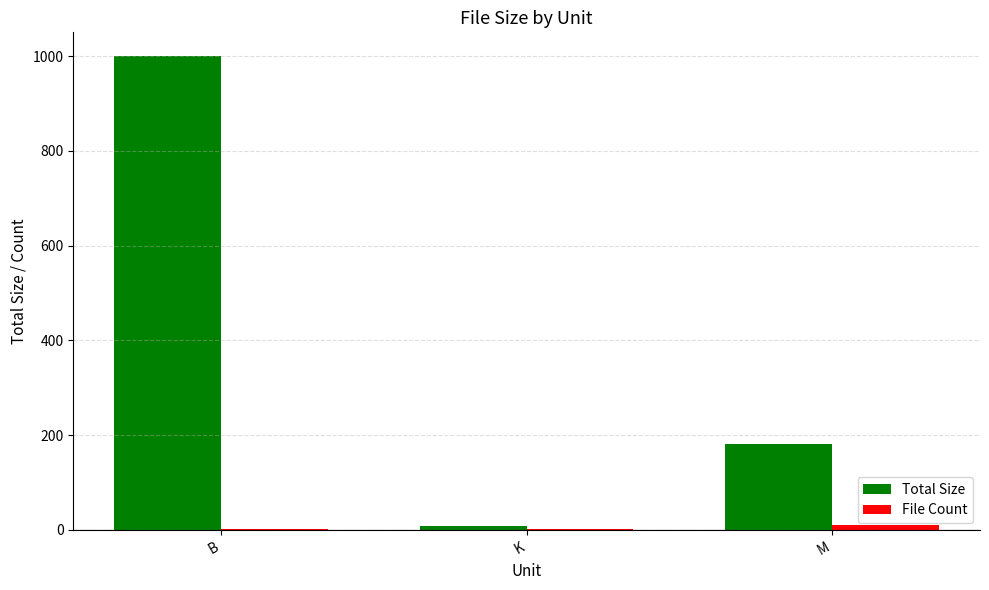

What is the maximum value shown in the chart?

1000.0